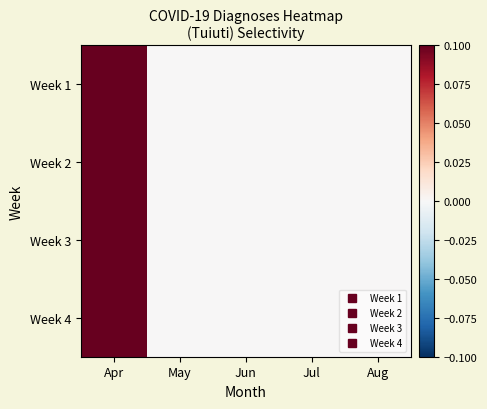

At which category is the sum across all series the highest?

Apr